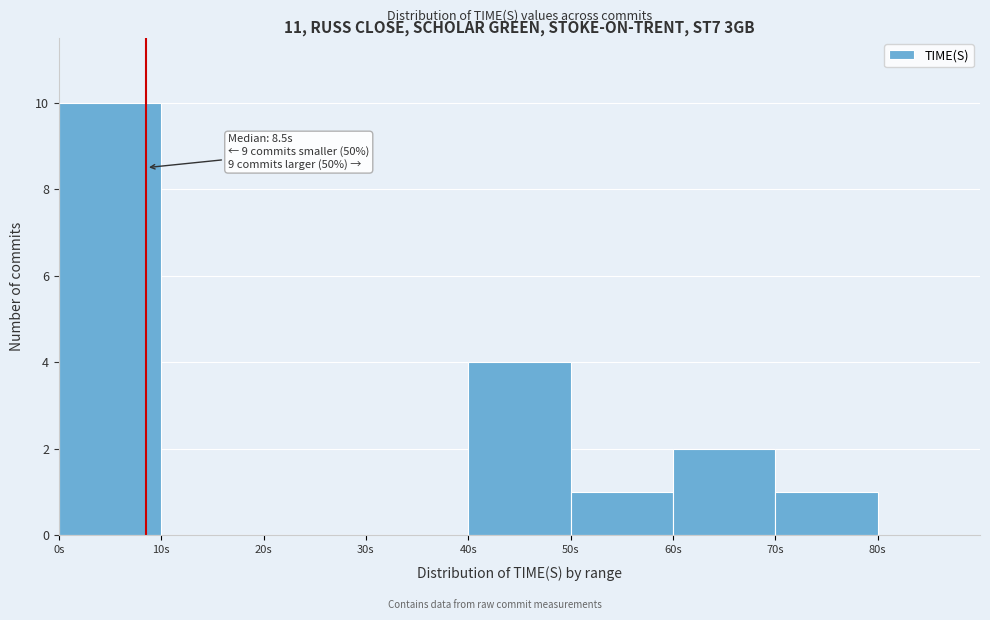

Which range on the x-axis has the tallest bar?

0 to 10